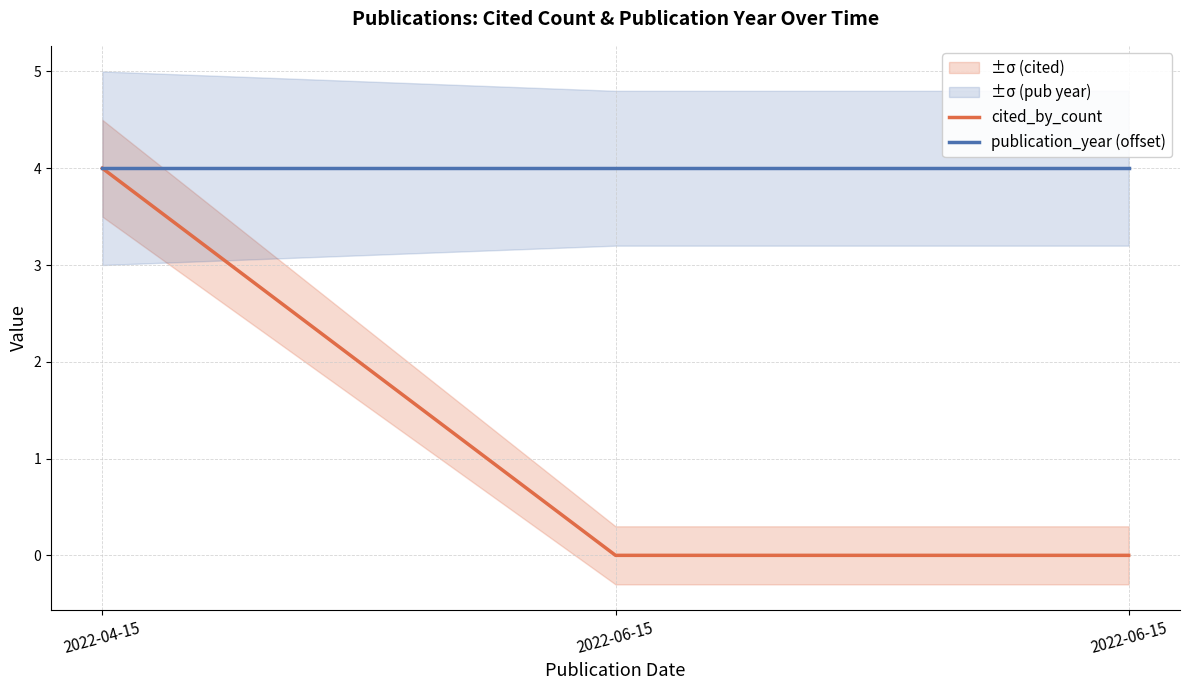

What is the label of the 3rd point from the left?

2022-06-15